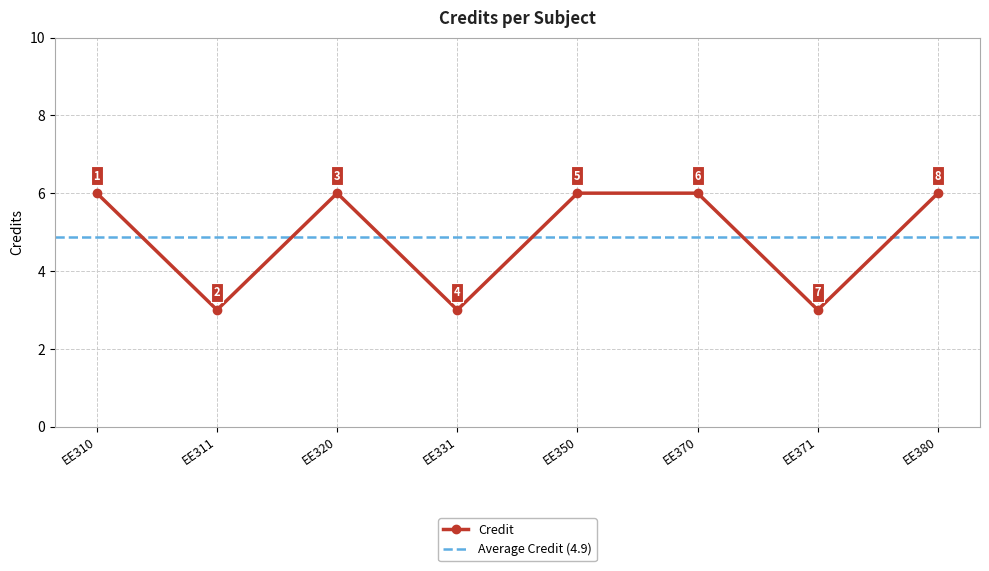

Is it true that the value at EE320 is 6?

True